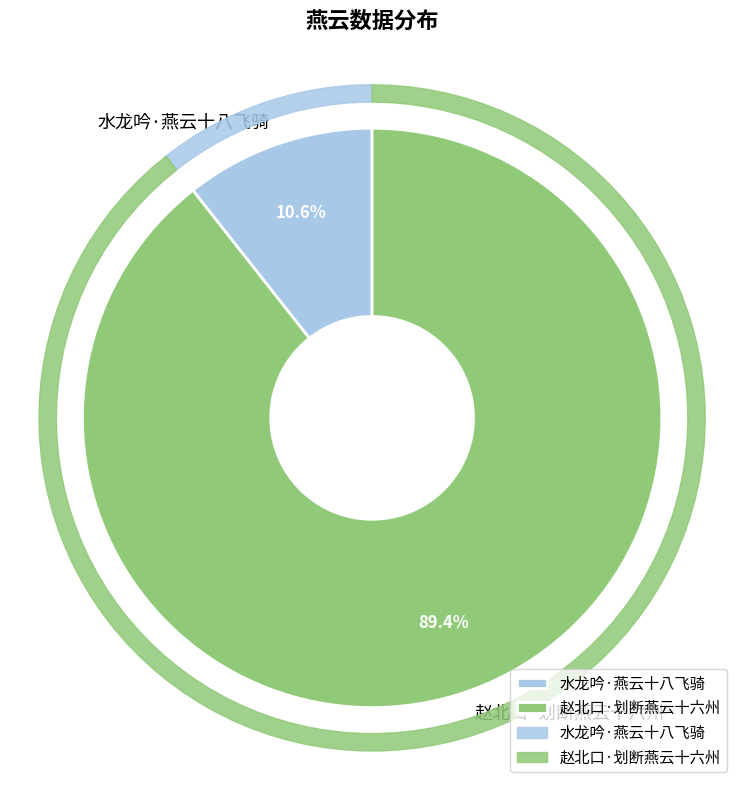

Which has a higher value, 水龙吟·燕云十八飞骑 or 赵北口·划断燕云十六州?

赵北口·划断燕云十六州